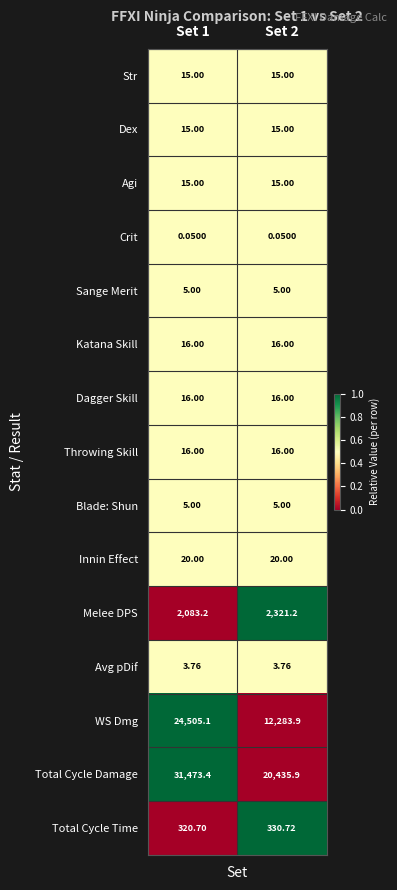

How many categories are shown in the chart?

2